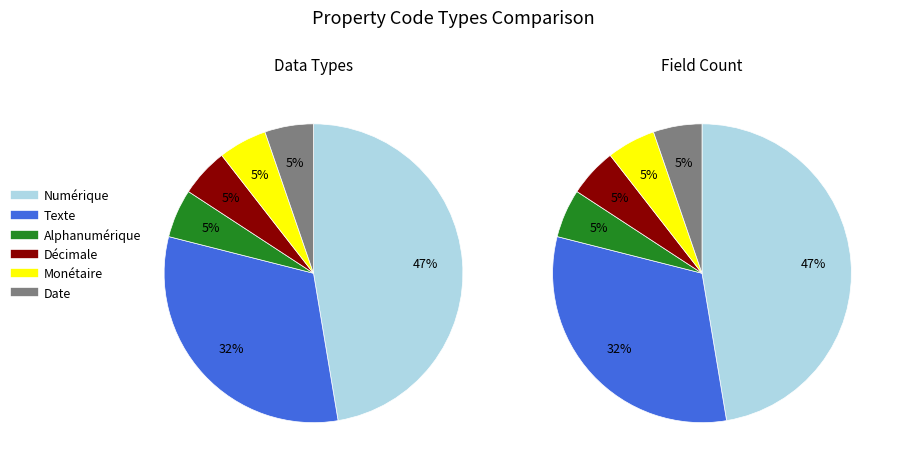

Which slice is the largest?

Numérique